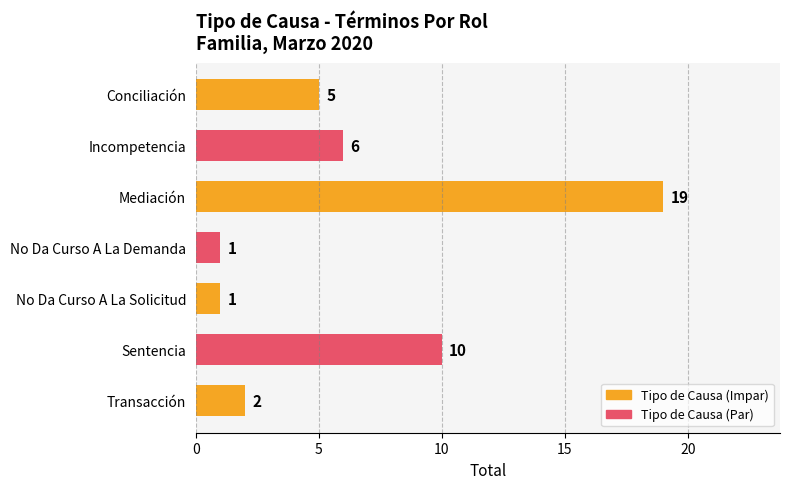

Where is the data nearest to the value 10?

Sentencia